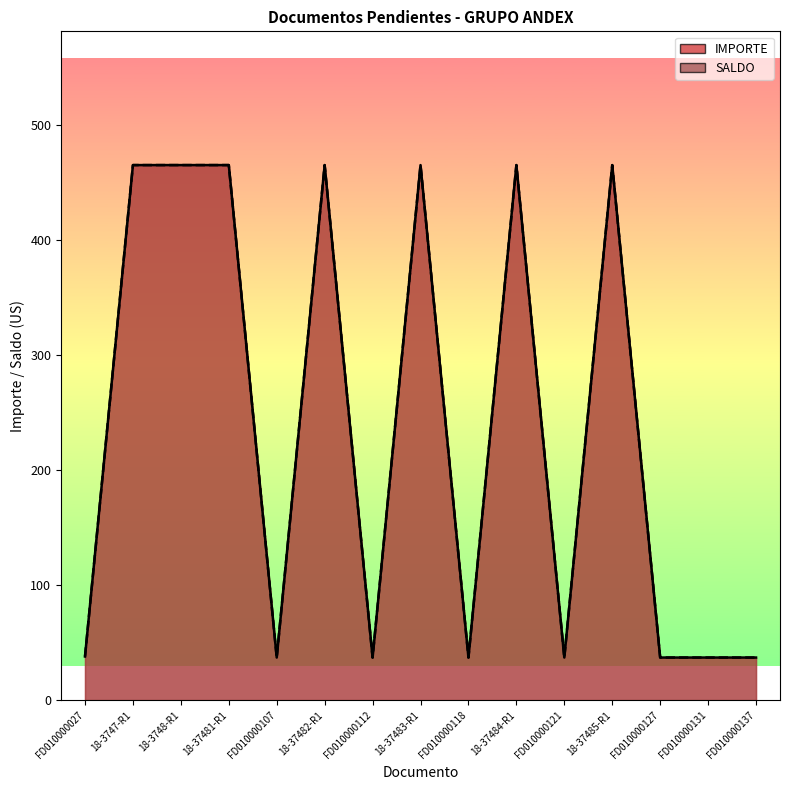

True or false: SALDO and IMPORTE cross at least once.

False